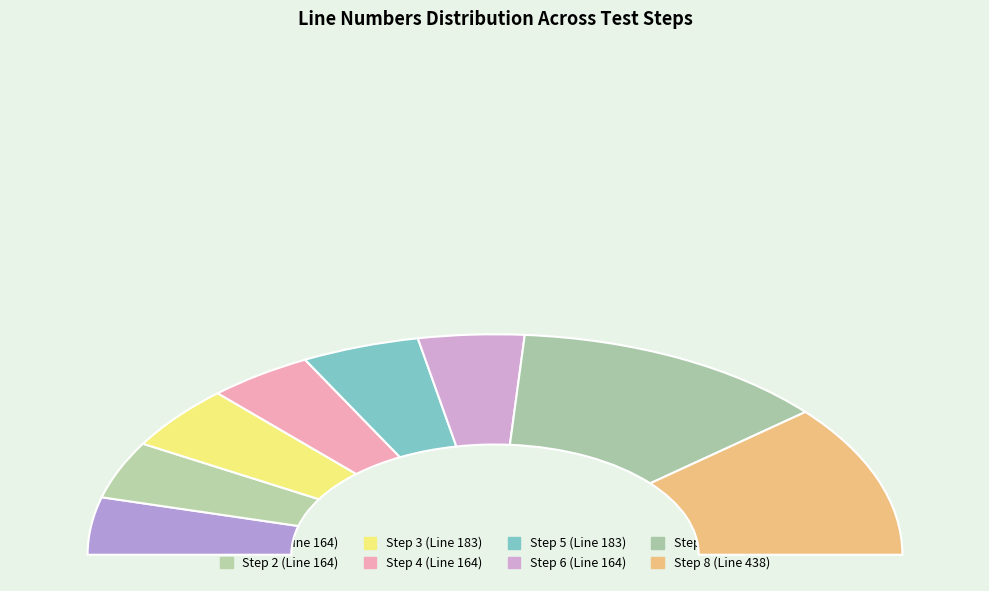

True or false: Step 3 accounts for 1% of the total.

False